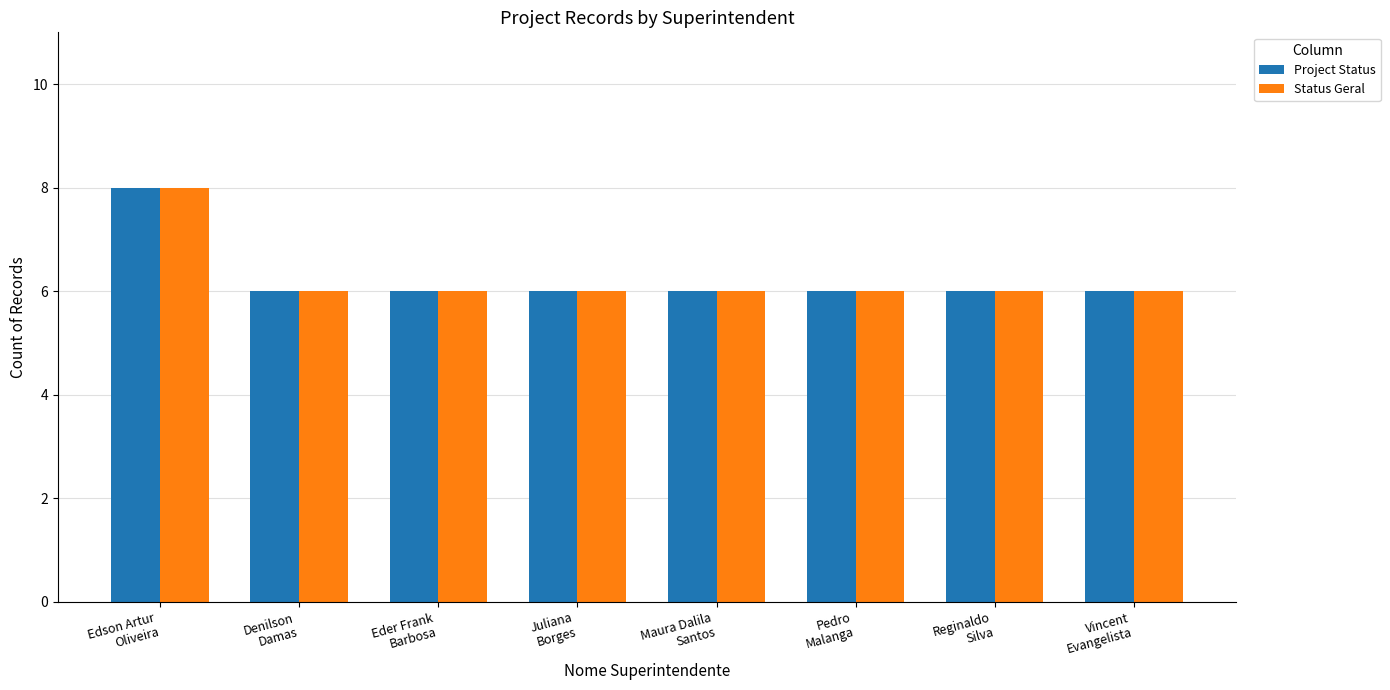

True or false: Status Geral has a value of 2 at Edson Artur
Oliveira.

False